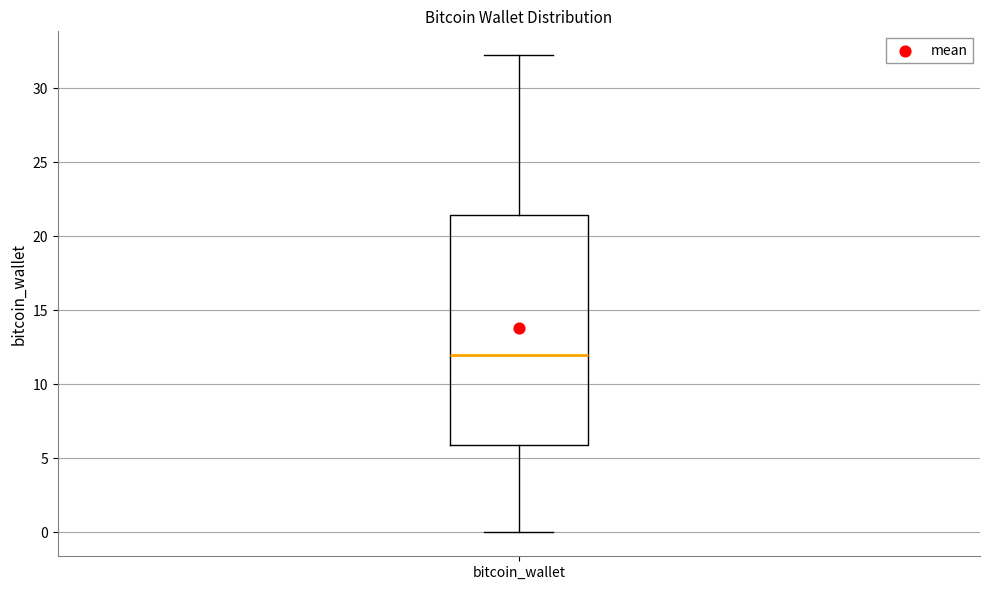

Read this box plot against the y-axis: the position of the median line, the range covered by the box, and the ends of both whiskers. The values are not printed on the chart, so give them approximately, as read against the axis.

median 12.0, box 6.0 to 21.5, whiskers 0.0 to 32.0